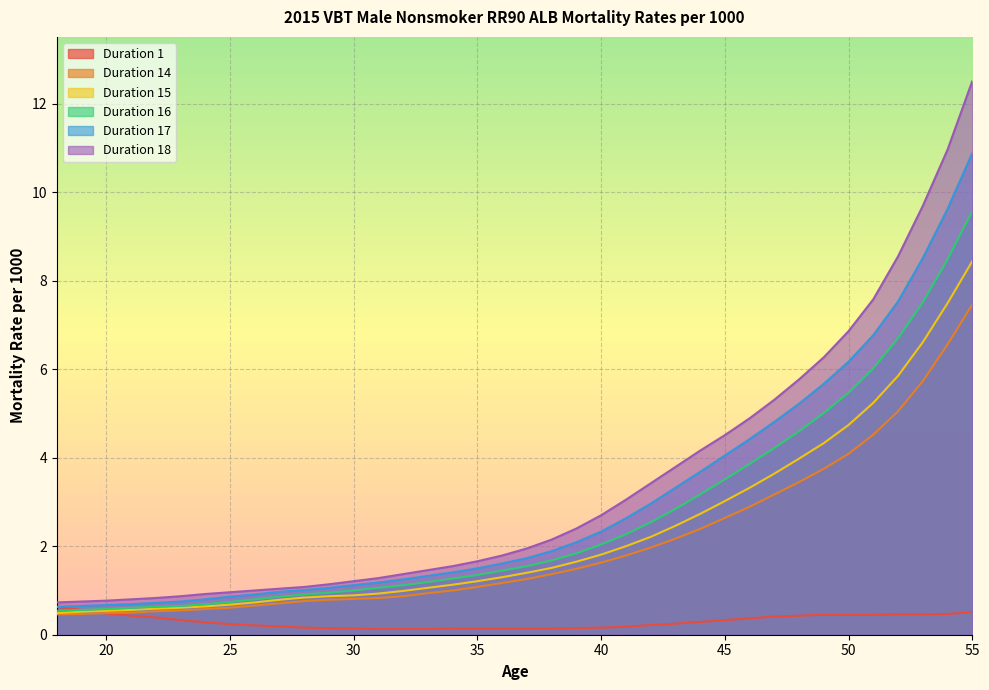

Rank the categories by Duration 15 value from highest to lowest.

55, 54, 53, 52, 51, 50, 49, 48, 47, 46, 45, 44, 43, 42, 41, 40, 39, 38, 37, 36, 35, 34, 33, 32, 31, 30, 29, 28, 27, 26, 25, 24, 23, 22, 21, 20, 19, 18